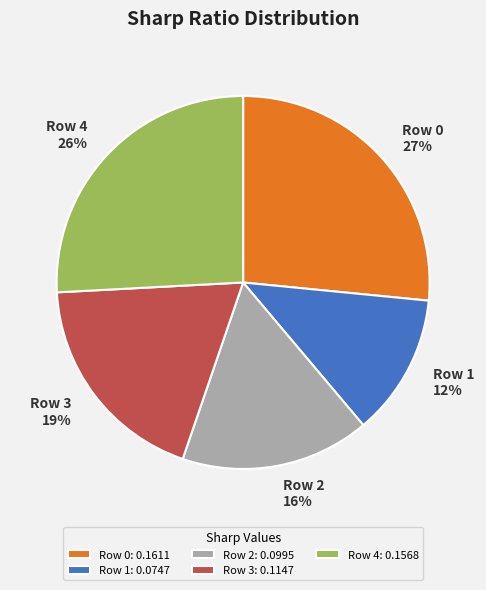

To the nearest percent, what portion does Row 4 represent?

26%